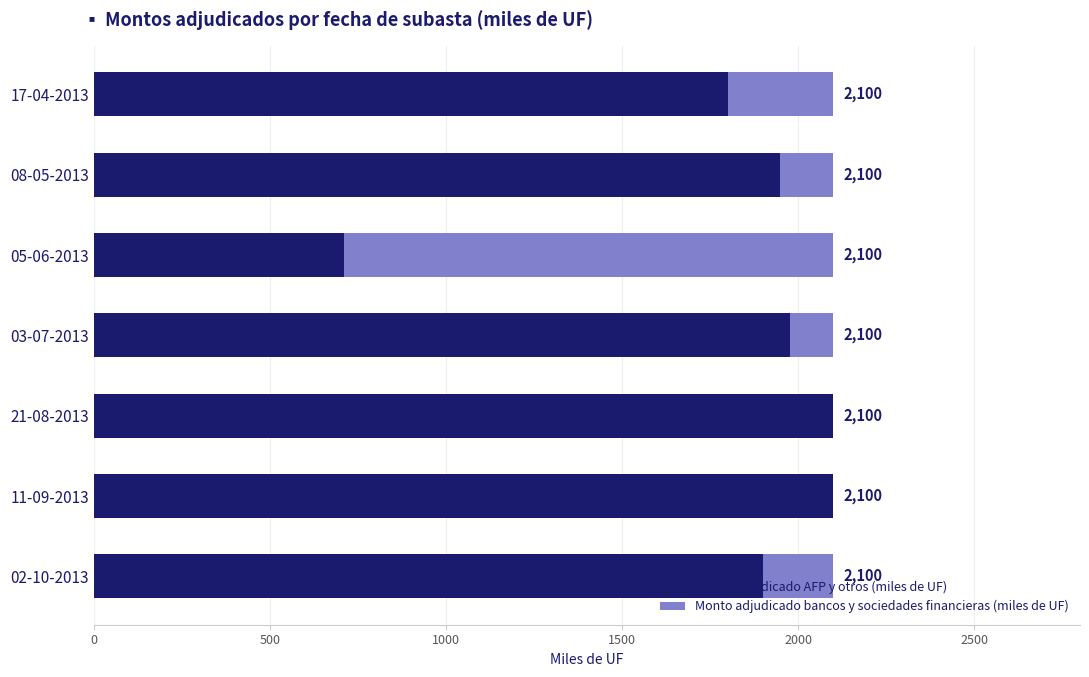

What value does the Monto adjudicado AFP y otros (miles de UF) series have at 05-06-2013, to the nearest 50?

700